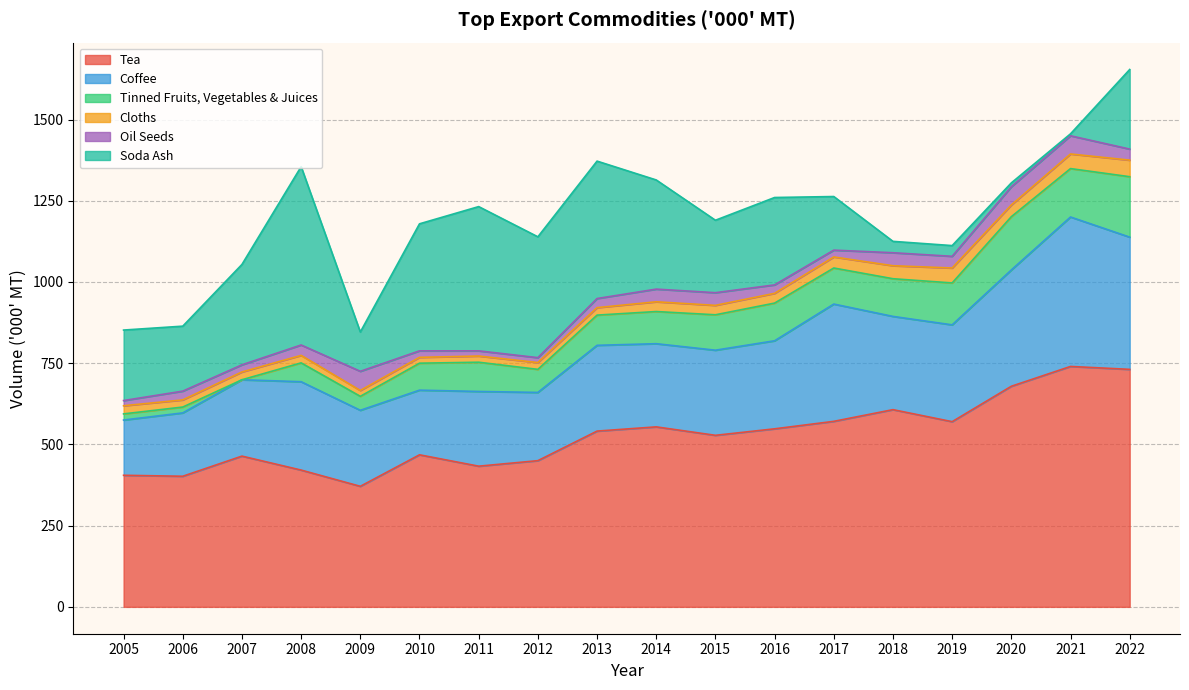

Is the value of Tinned Fruits, Vegetables & Juices at 2014 greater than the value of Cloths at 2007?

Yes